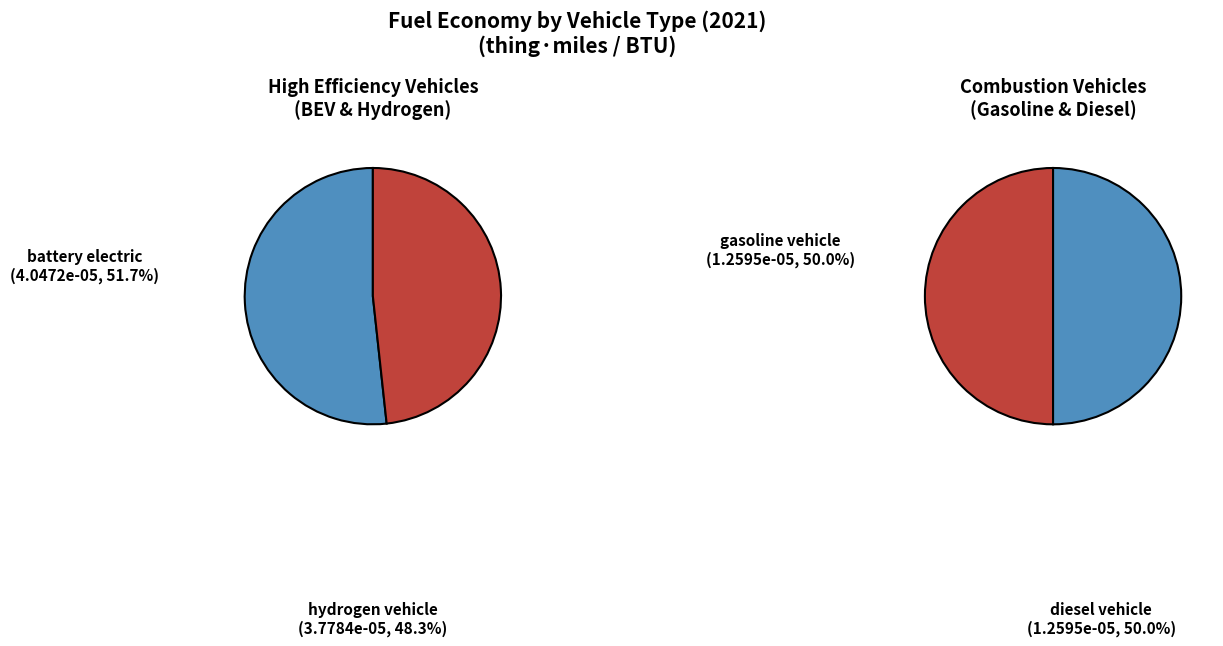

What is the smallest slice in the pie chart?

gasoline vehicle